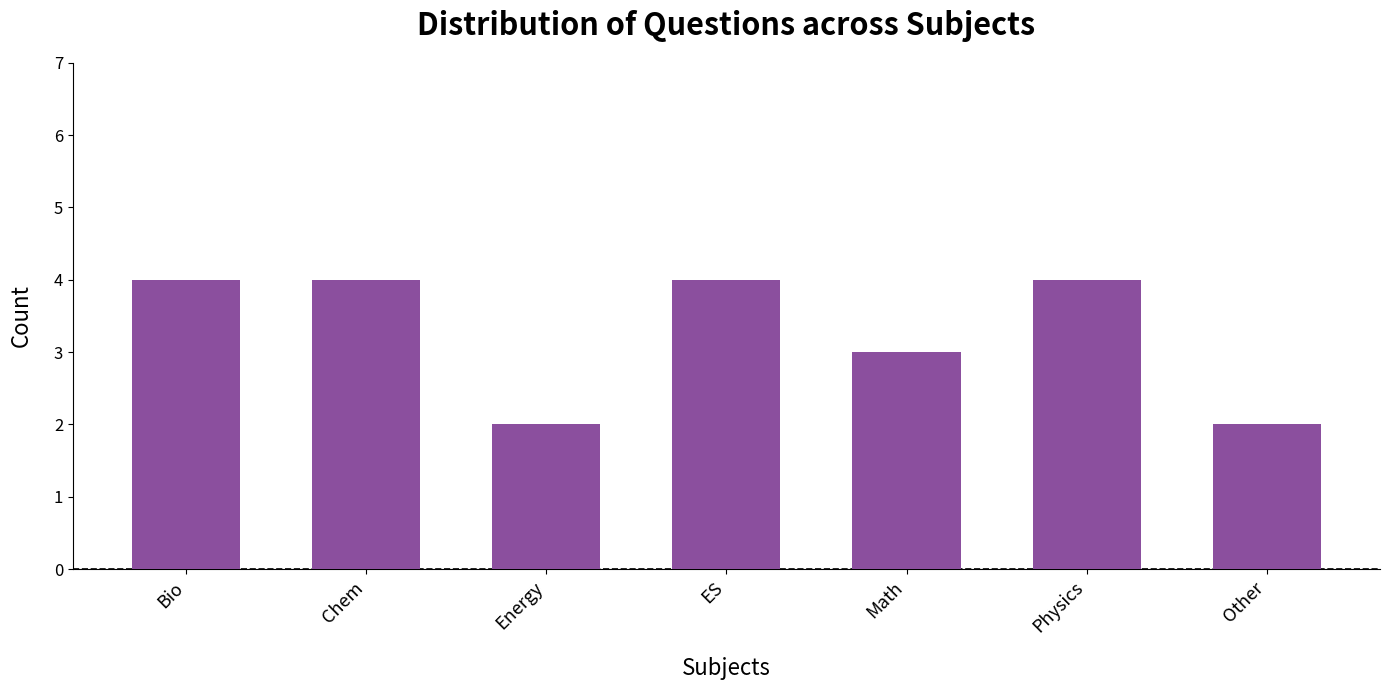

What is the sum of all values?

23